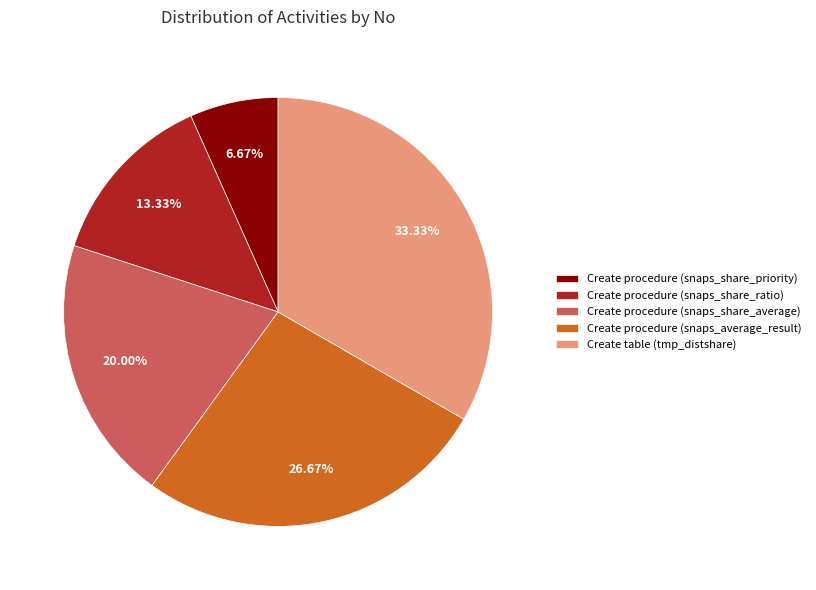

What is the total percentage of Create procedure (snaps_share_ratio) and Create procedure (snaps_share_priority)?

20.0%